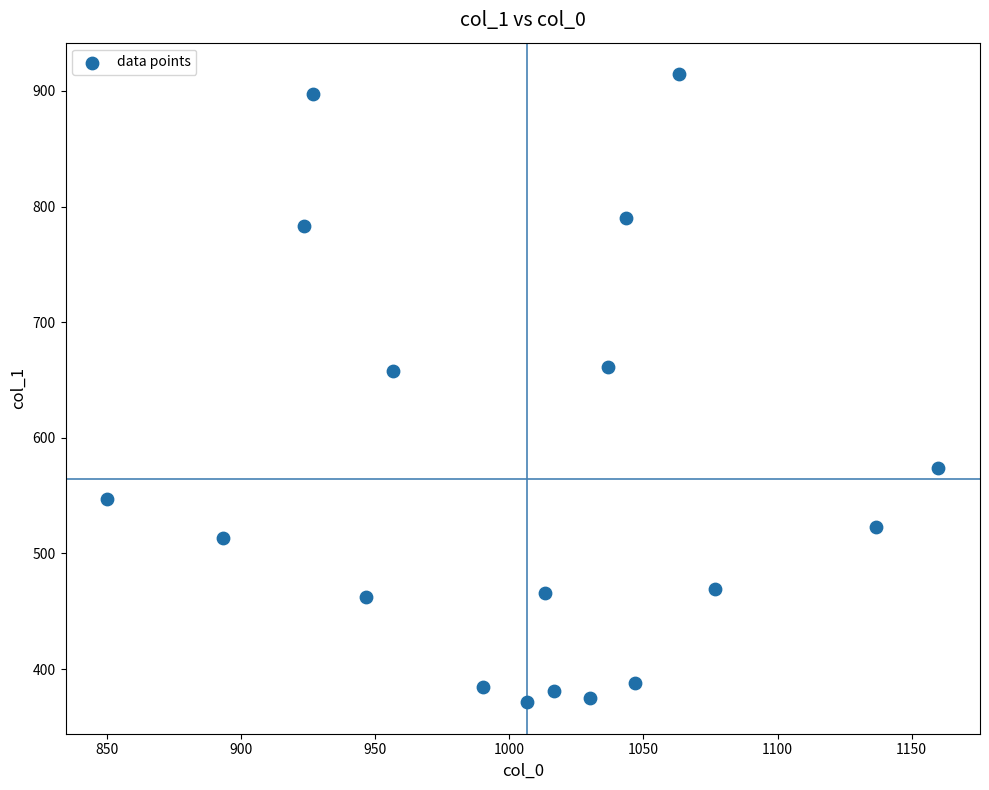

What is the range of X values (max minus min)?

310.0